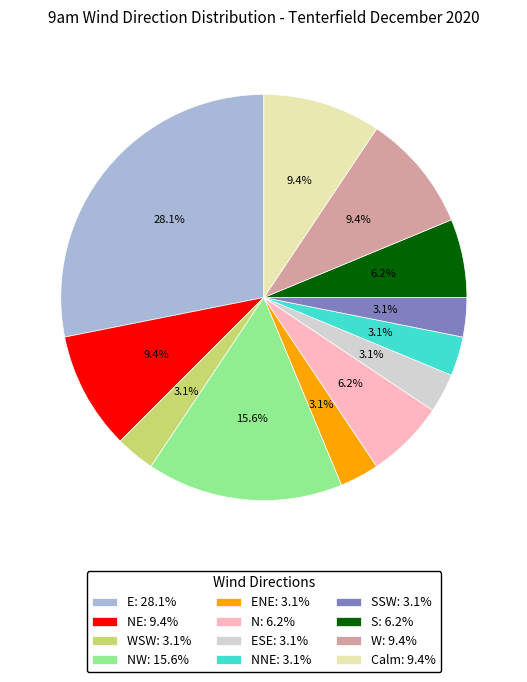

Which category has the biggest portion of the pie?

E: 28.1%